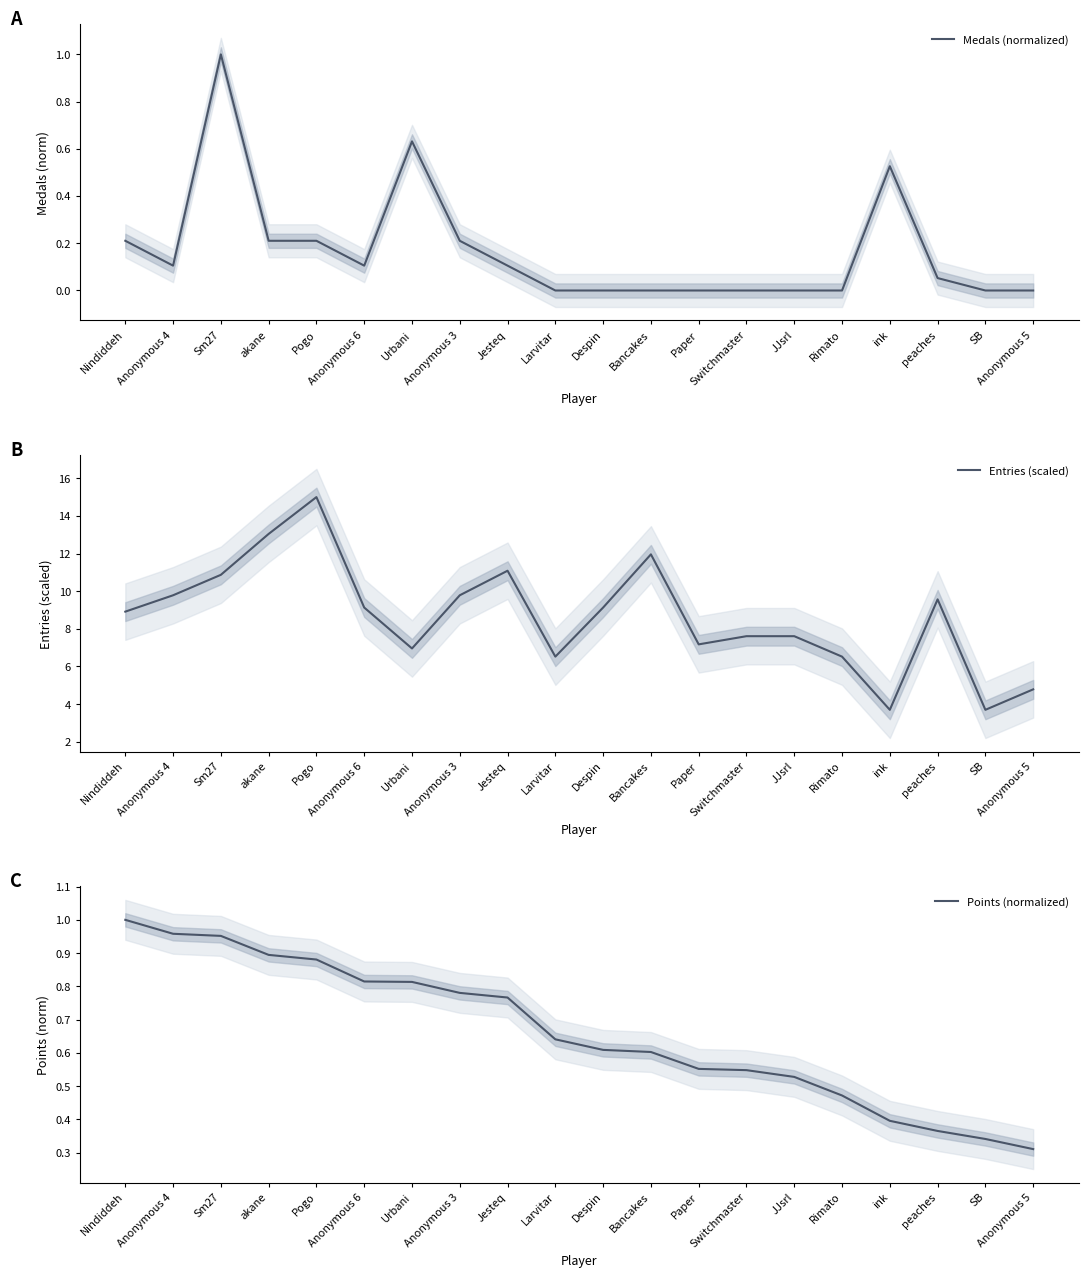

What are all the series names shown in the legend?

Medals (normalized), Entries (scaled), Points (normalized)